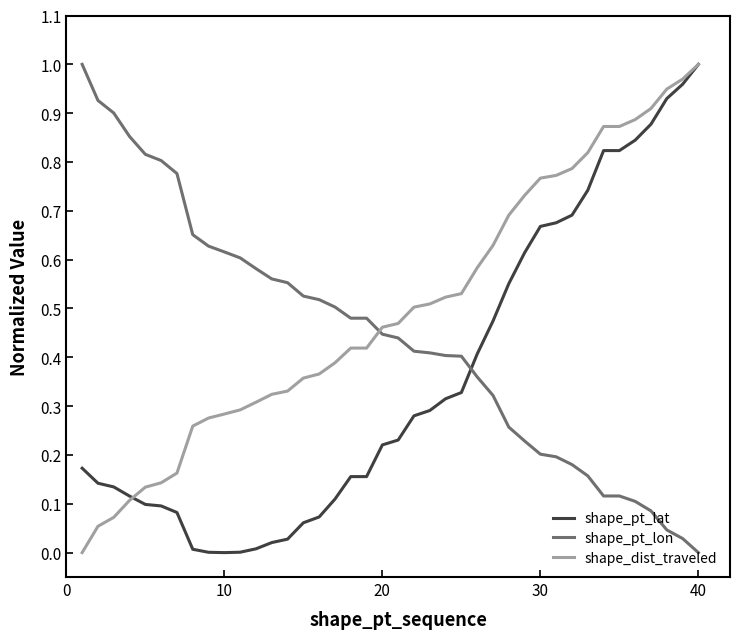

What are all the series names shown in the legend?

shape_pt_lat, shape_pt_lon, shape_dist_traveled